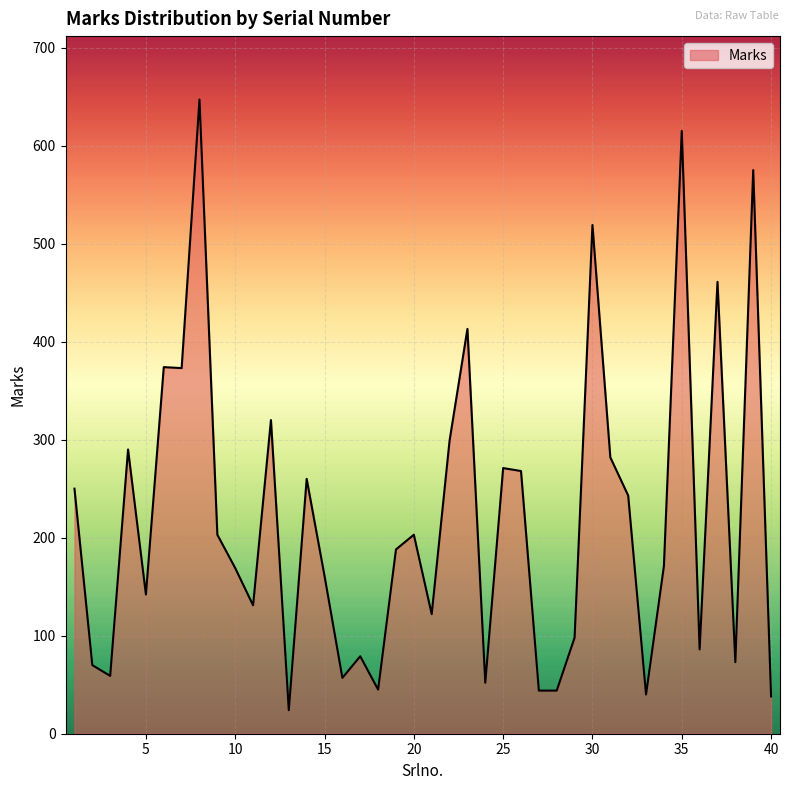

What is the greatest value displayed?

647